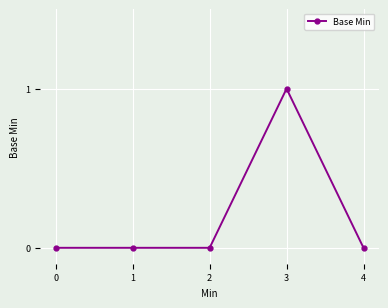

How many data points does each series have?

5